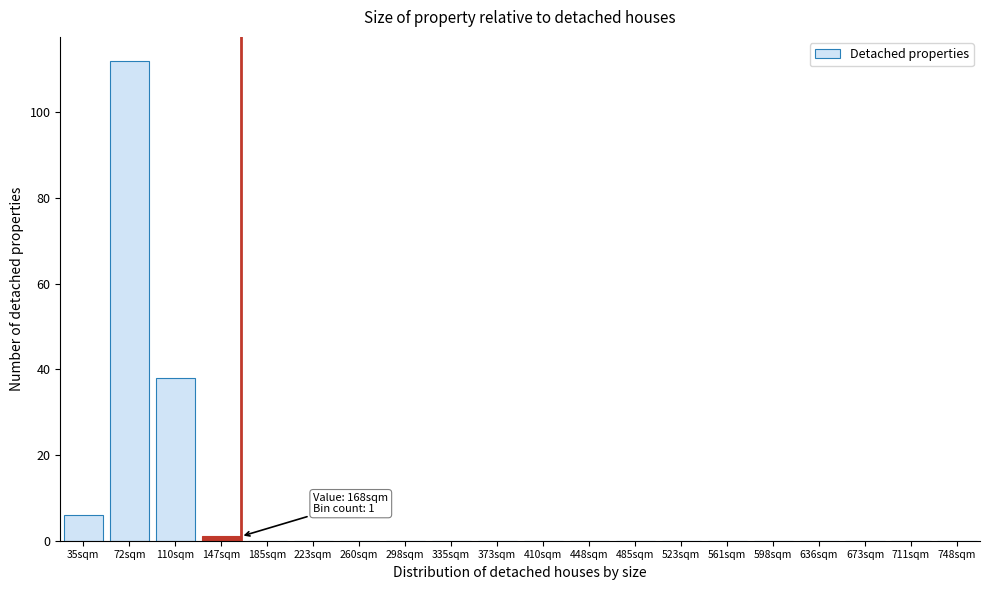

Reading left to right, what are all the values shown in this chart?

35sqm=6	72sqm=112	110sqm=38	147sqm=1	185sqm=0	223sqm=0	260sqm=0	298sqm=0	335sqm=0	373sqm=0	410sqm=0	448sqm=0	485sqm=0	523sqm=0	561sqm=0	598sqm=0	636sqm=0	673sqm=0	711sqm=0	748sqm=0